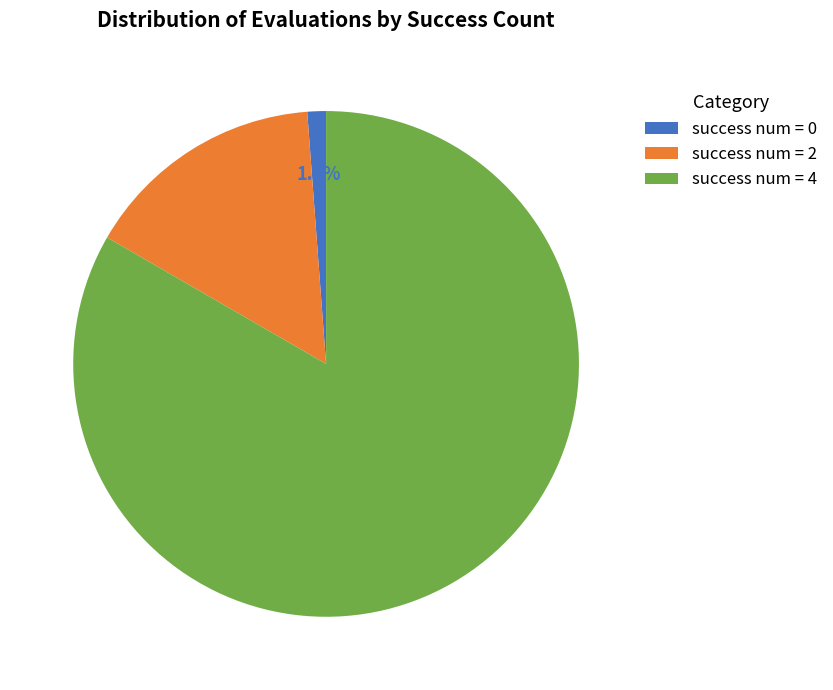

How many slices are in this pie chart?

3